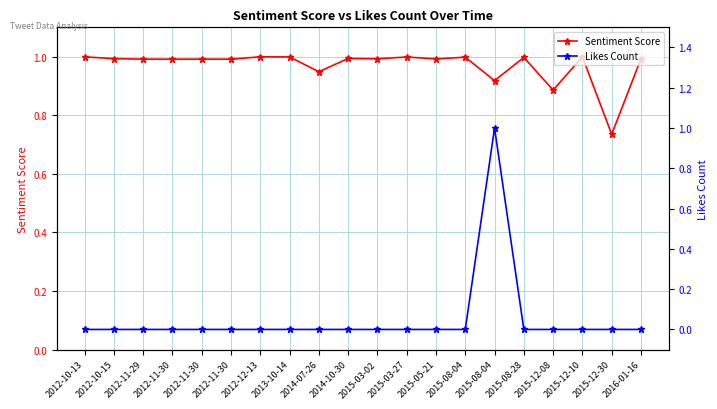

Between which two adjacent categories do Likes Count and Sentiment Score first intersect?

2015-08-04 and 2015-08-04